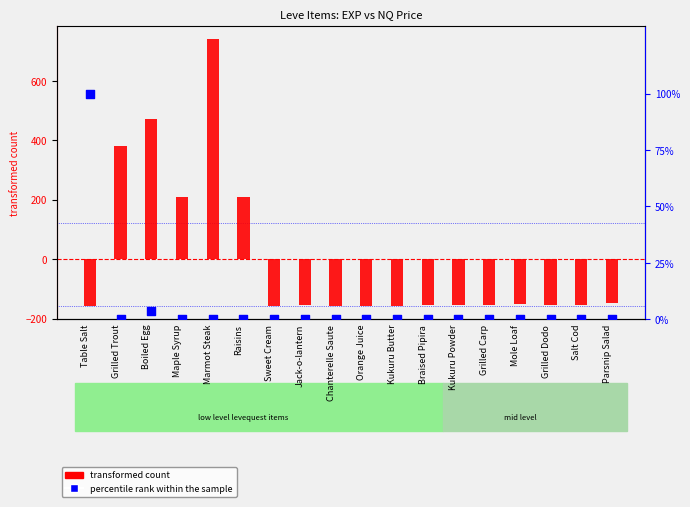

At how many categories does at least one series exceed 72?

6